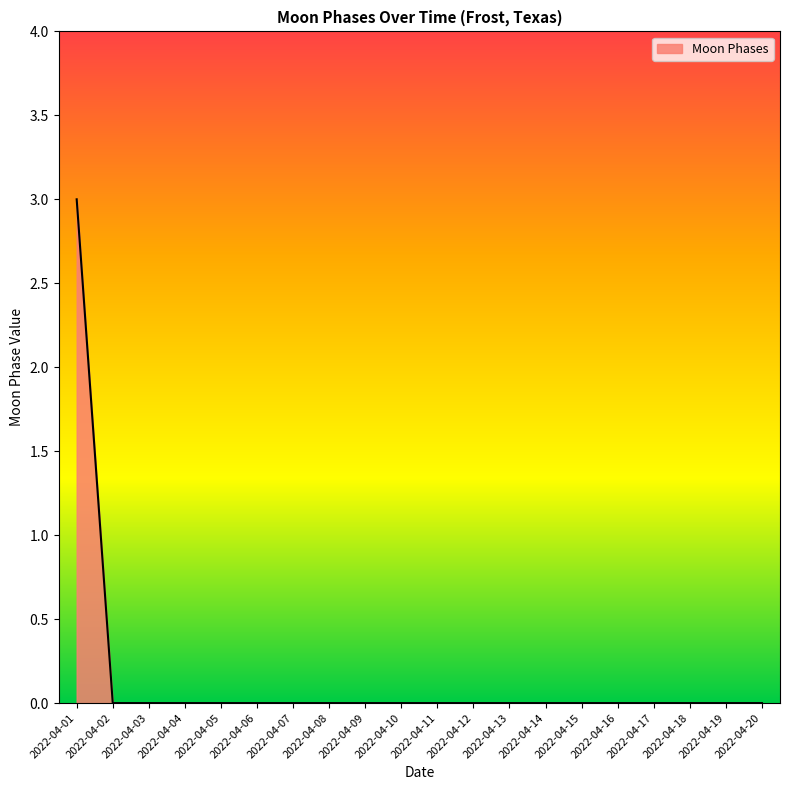

How many categories are shown in the chart?

20